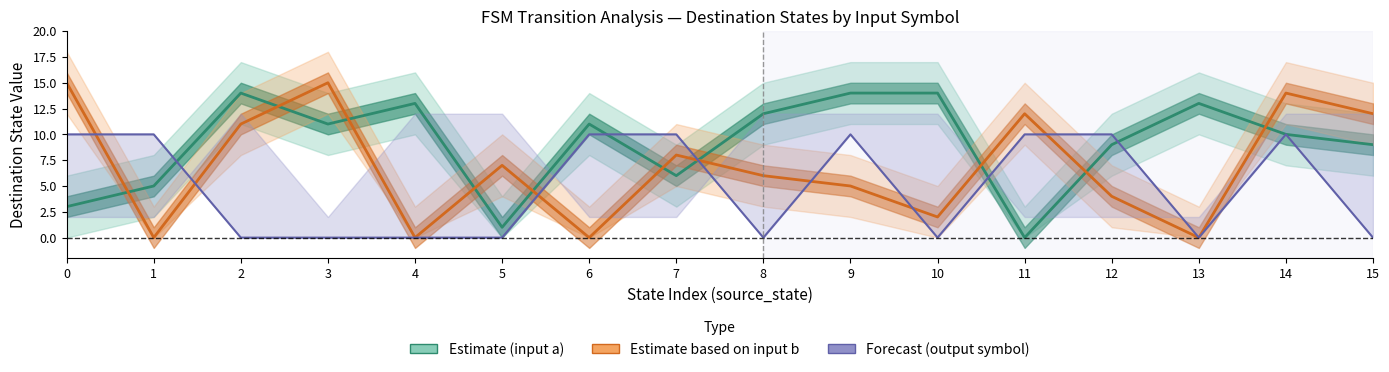

Reading left to right, transcribe all the data shown in this chart.

Estimate (input a): 3	5	14	11	13	1	11	6	12	14	14	0	9	13	10	9
Estimate (input b): 15	0	11	15	0	7	0	8	6	5	2	12	4	0	14	12
Forecast (output a): 10	10	0	0	0	0	10	10	0	10	0	10	10	0	10	0